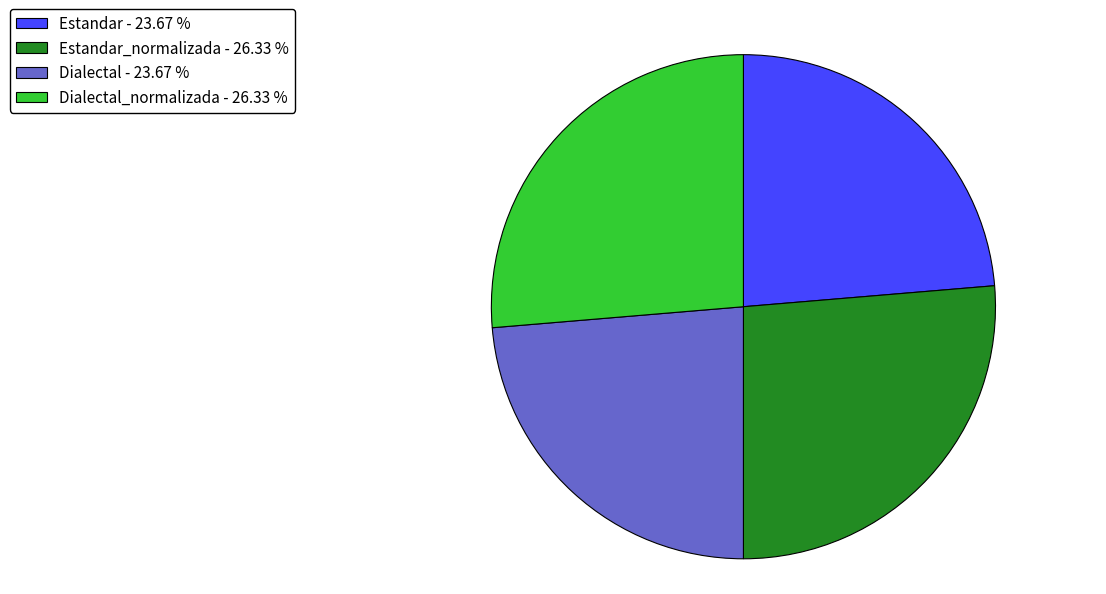

Which has a higher value, Estandar_normalizada - 26.33 % or Dialectal - 23.67 %?

Estandar_normalizada - 26.33 %